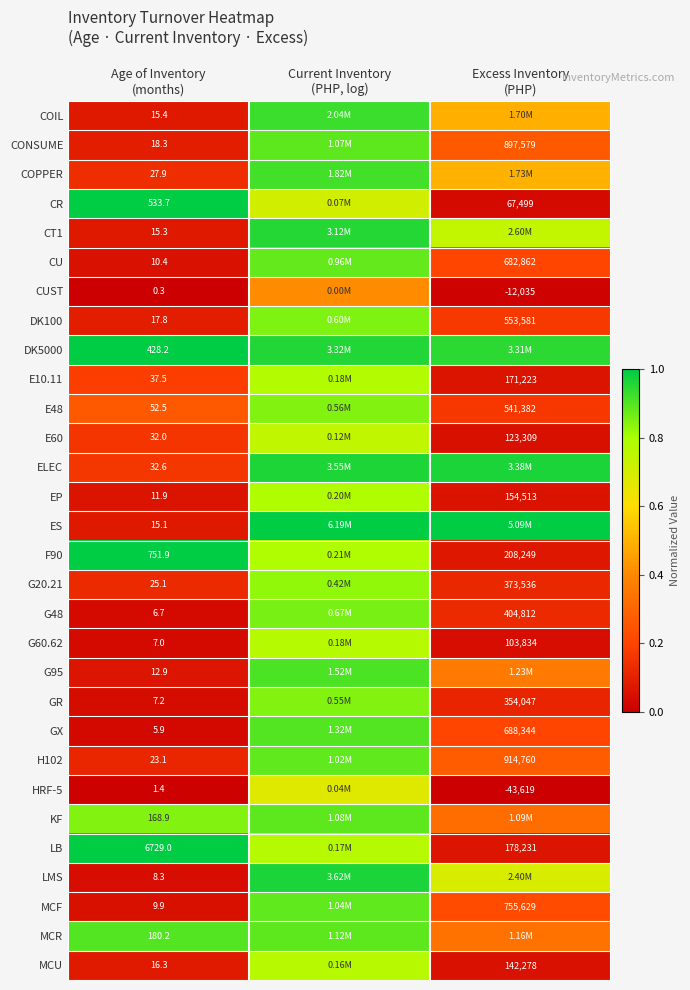

At which category does the chart reach its peak across all series?

Age of Inventory
(months)